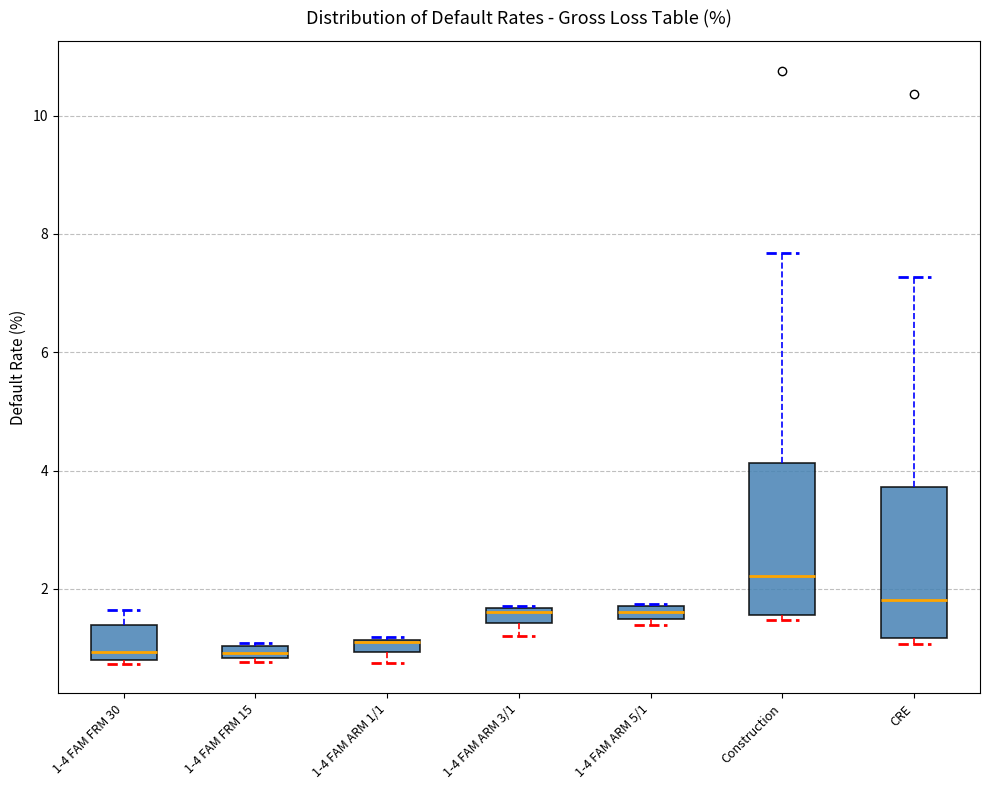

Where is the lower edge of the box for CRE on the y-axis? The values are not printed on the chart, so give them approximately, as read against the axis.

1.2